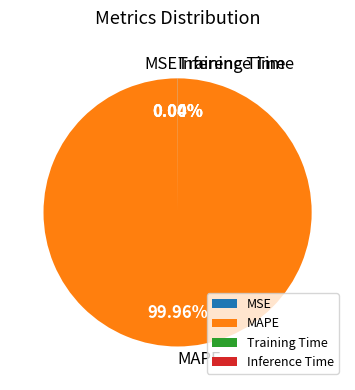

Is there a majority slice in this chart?

Yes